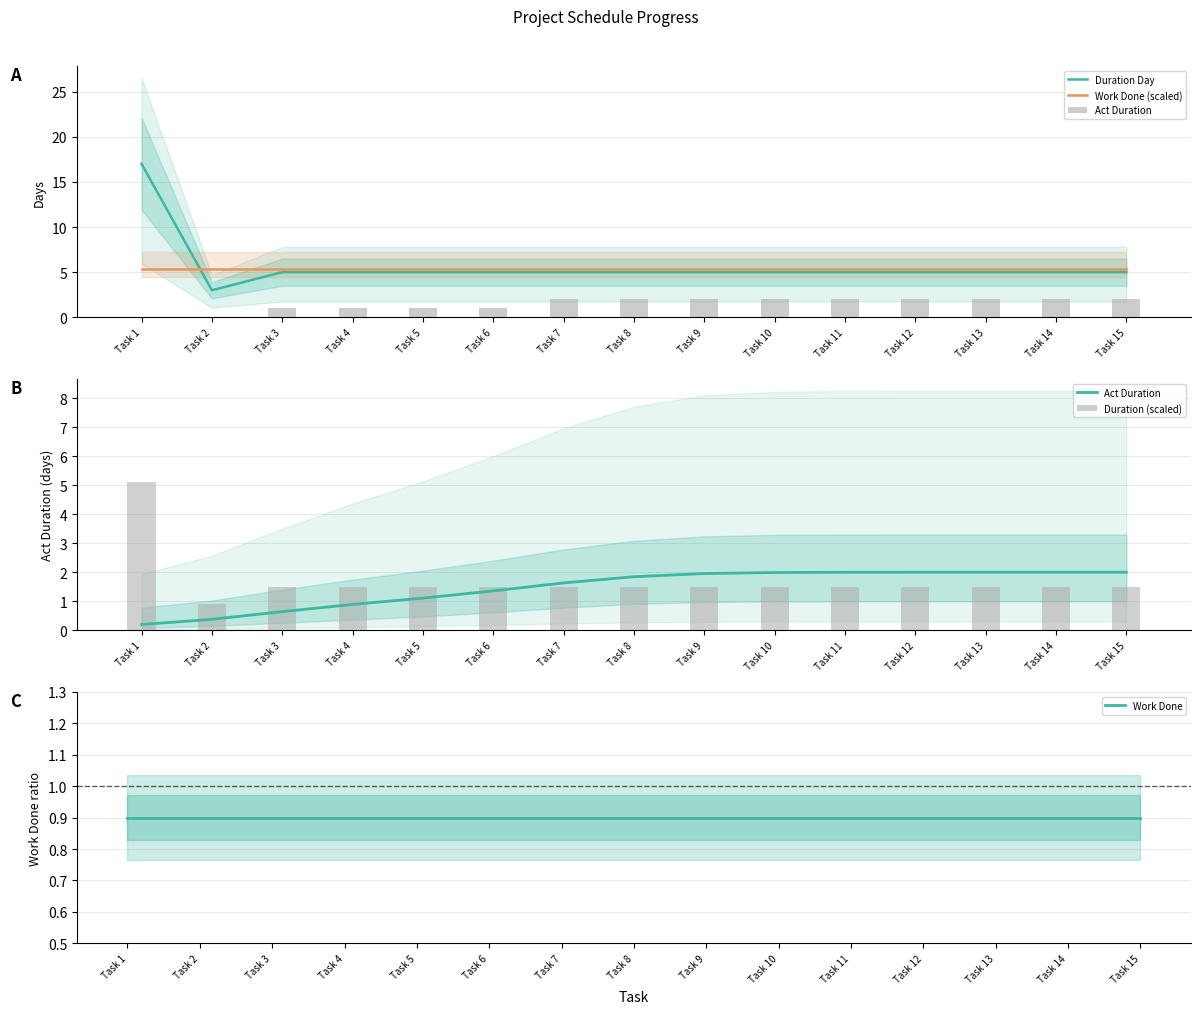

Reading left to right, list all the values displayed in this chart.

Duration Day: 17.0	3.0	5.0	5.0	5.0	5.0	5.0	5.0	5.0	5.0	5.0	5.0	5.0	5.0	5.0
Work Done (scaled): 5.4	5.4	5.4	5.4	5.4	5.4	5.4	5.4	5.4	5.4	5.4	5.4	5.4	5.4	5.4
Act Duration: 0.2	0.4	0.6	0.9	1.1	1.4	1.6	1.8	2.0	2.0	2.0	2.0	2.0	2.0	2.0
Duration (scaled): 5.1	0.9	1.5	1.5	1.5	1.5	1.5	1.5	1.5	1.5	1.5	1.5	1.5	1.5	1.5
Work Done: 0.9	0.9	0.9	0.9	0.9	0.9	0.9	0.9	0.9	0.9	0.9	0.9	0.9	0.9	0.9